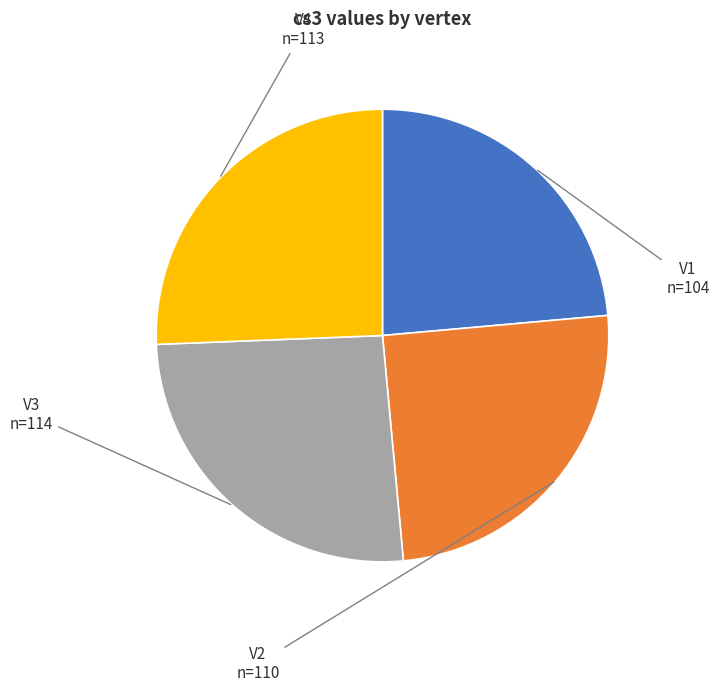

Is there a majority slice in this chart?

No